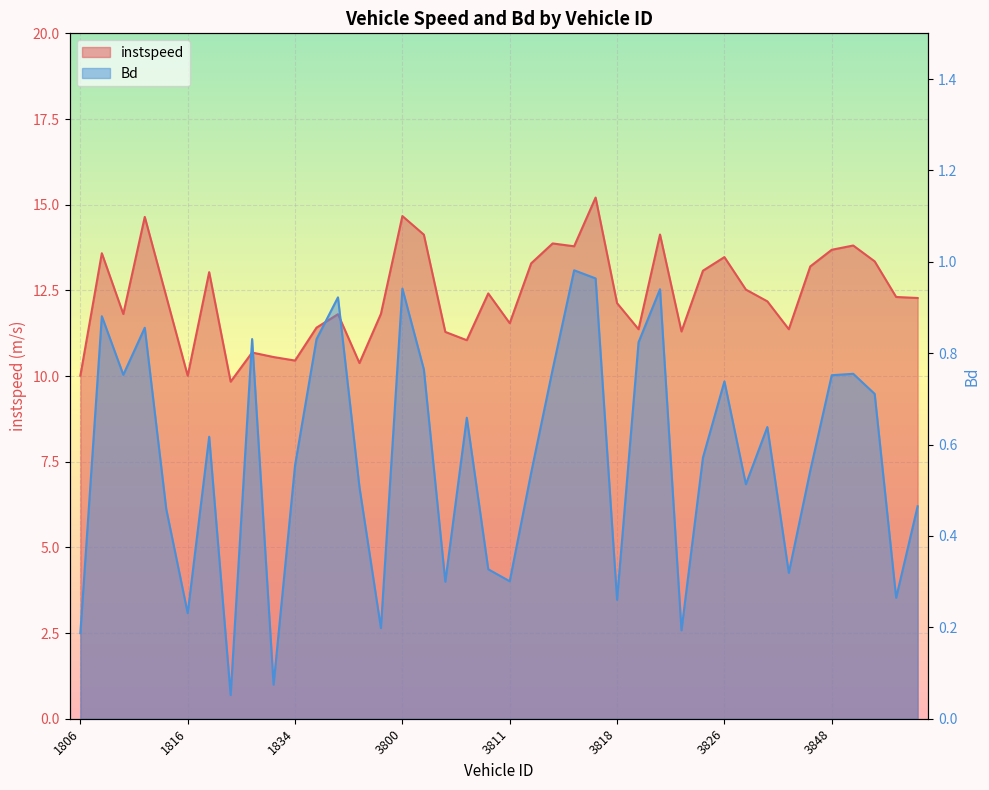

True or false: instspeed and Bd intersect in this chart.

False